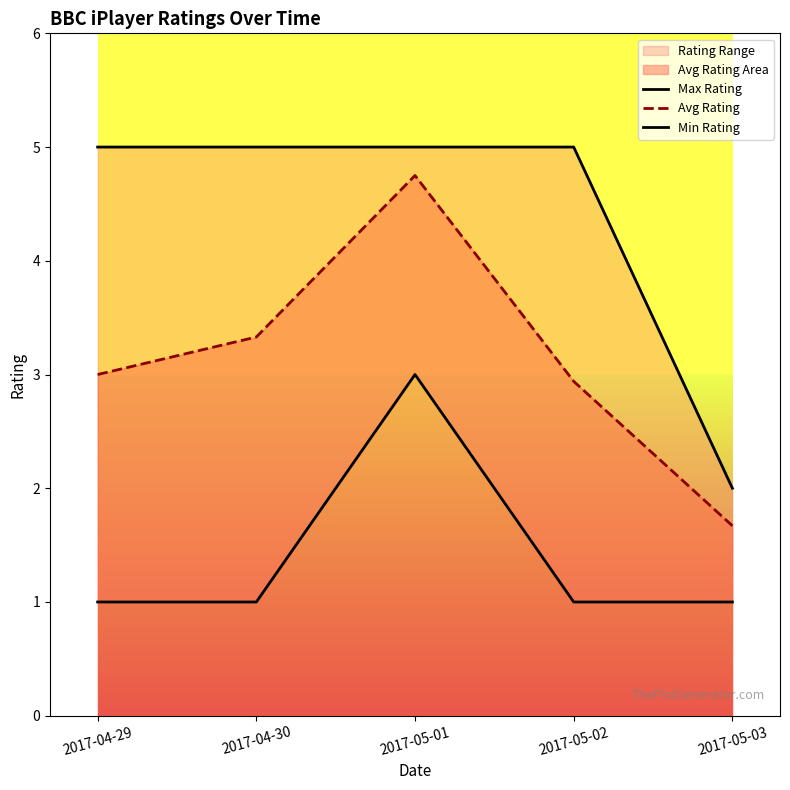

What is the greatest value displayed?

5.0